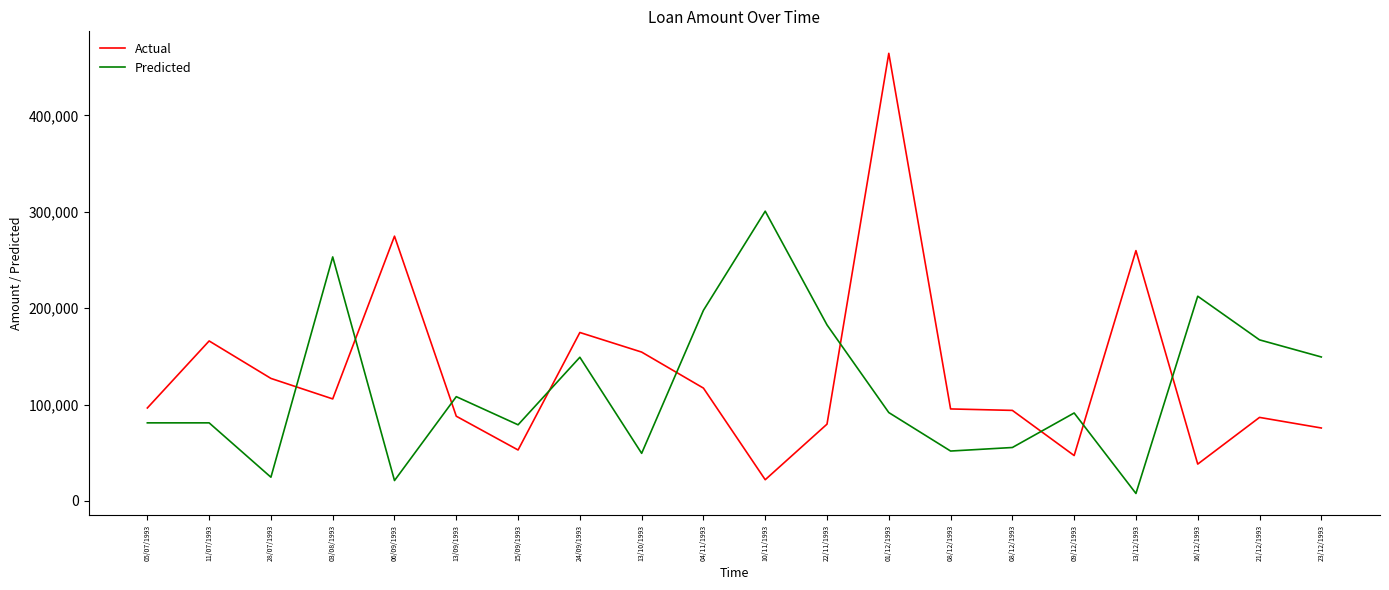

What is the sum of all Predicted values?

2353560